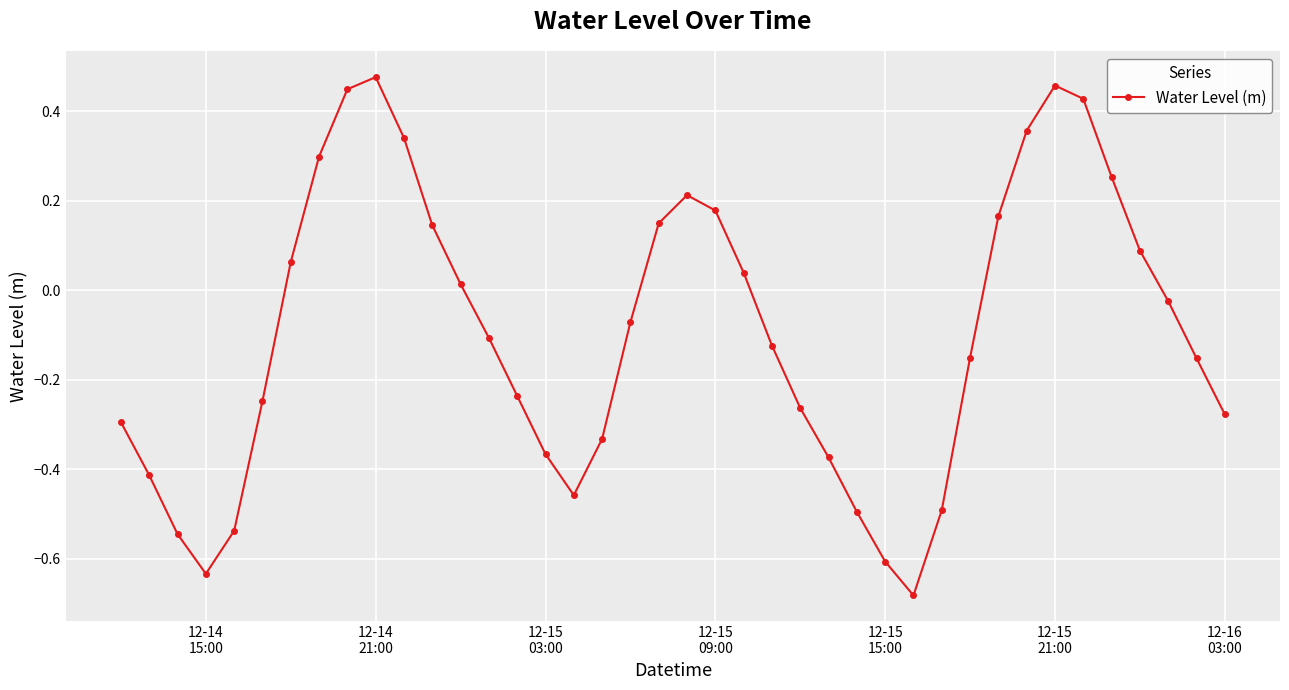

How many points are lower than both their immediate neighbors (excluding endpoints)?

3